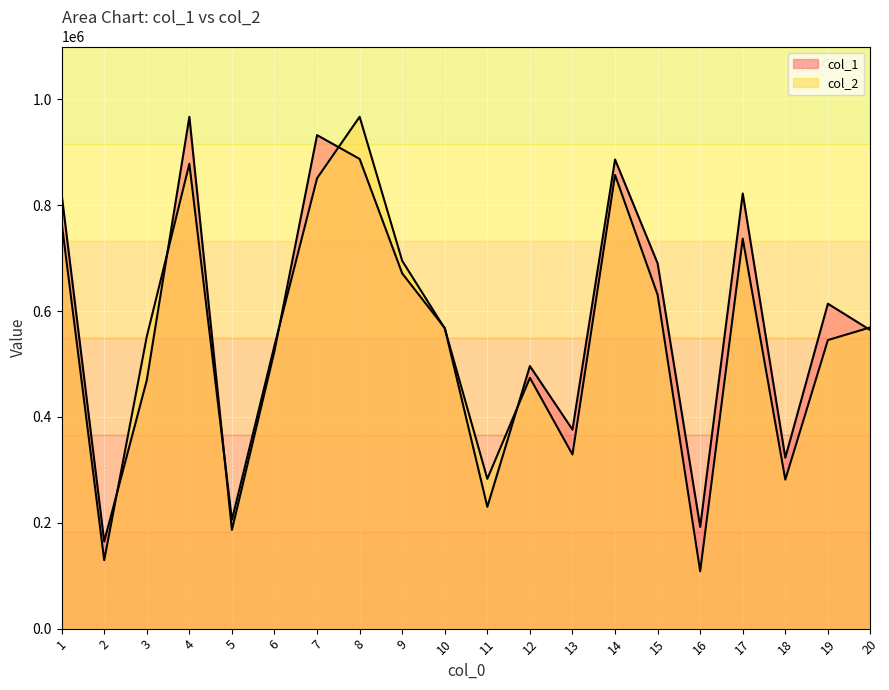

True or false: col_2 has a value of 102392 at 18.

False